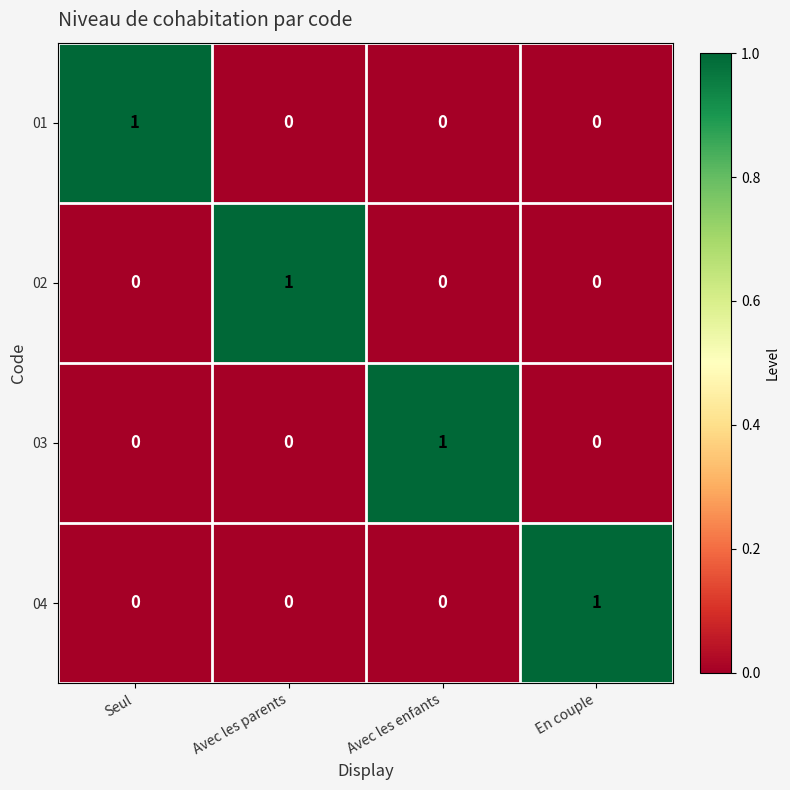

What is the greatest value displayed?

1